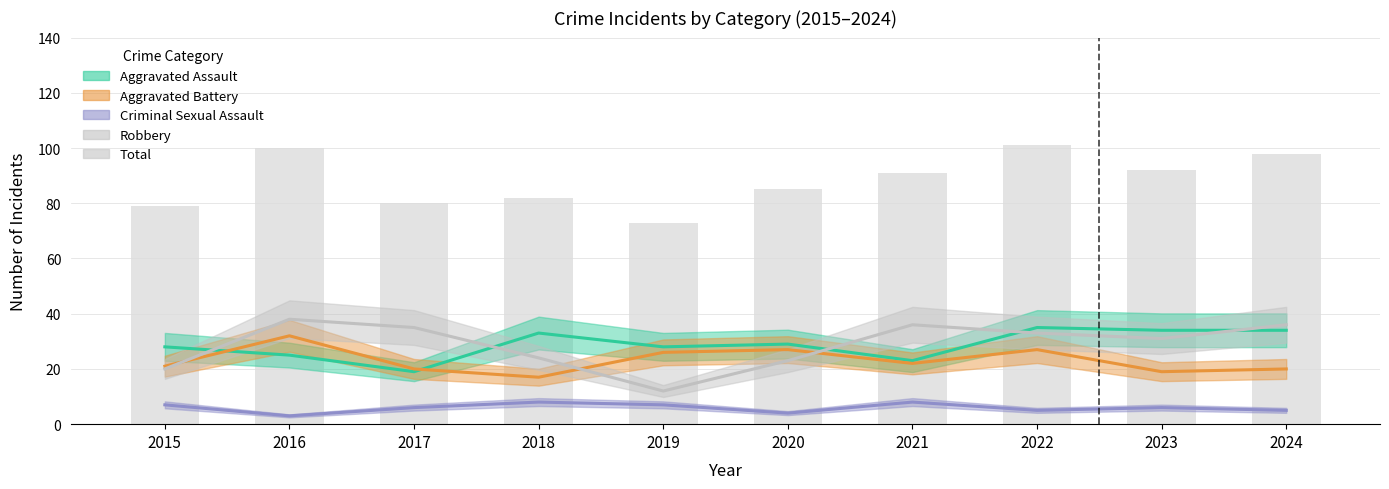

Rank the categories by value from highest to lowest.

2022, 2016, 2024, 2023, 2021, 2020, 2018, 2017, 2015, 2019